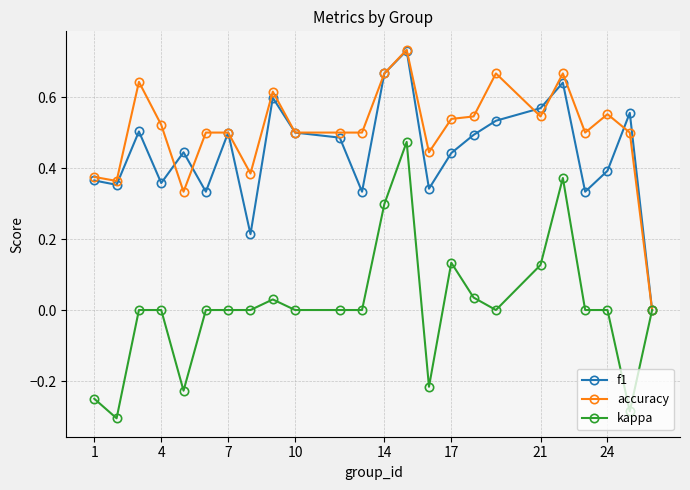

How many categories are shown in the chart?

24